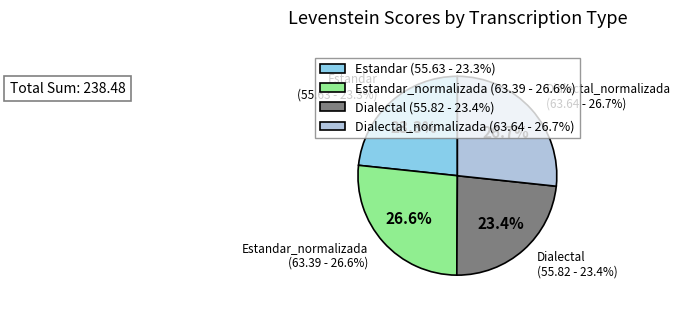

How many slices are in this pie chart?

4